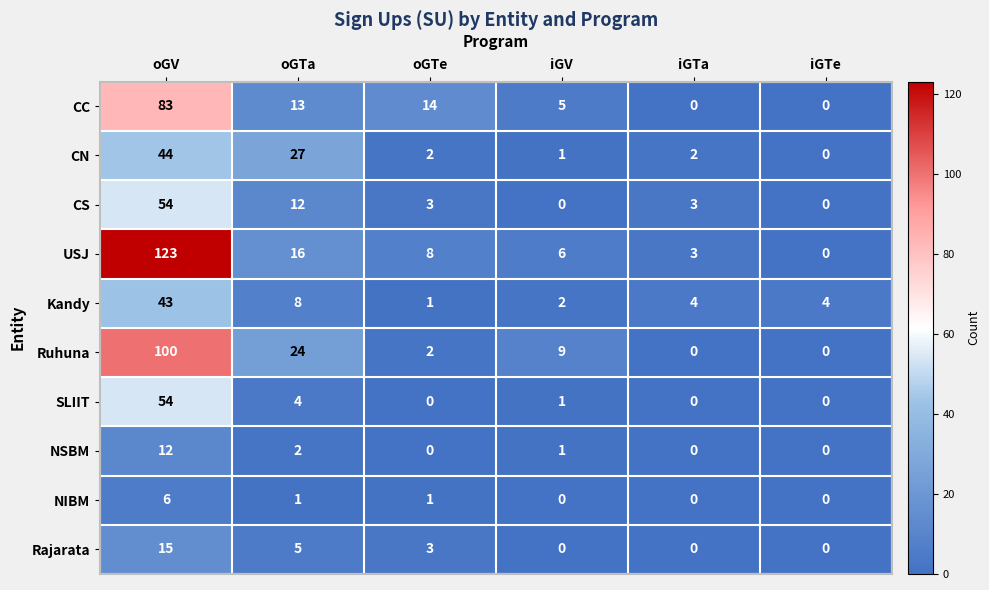

What is the maximum value shown in the chart?

123